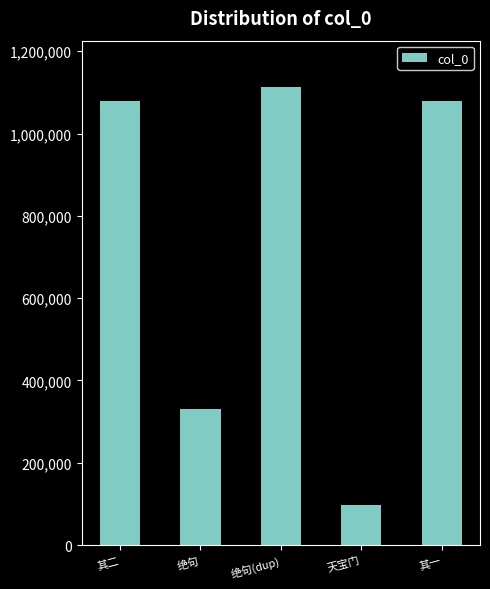

Does the chart contain any negative values?

No